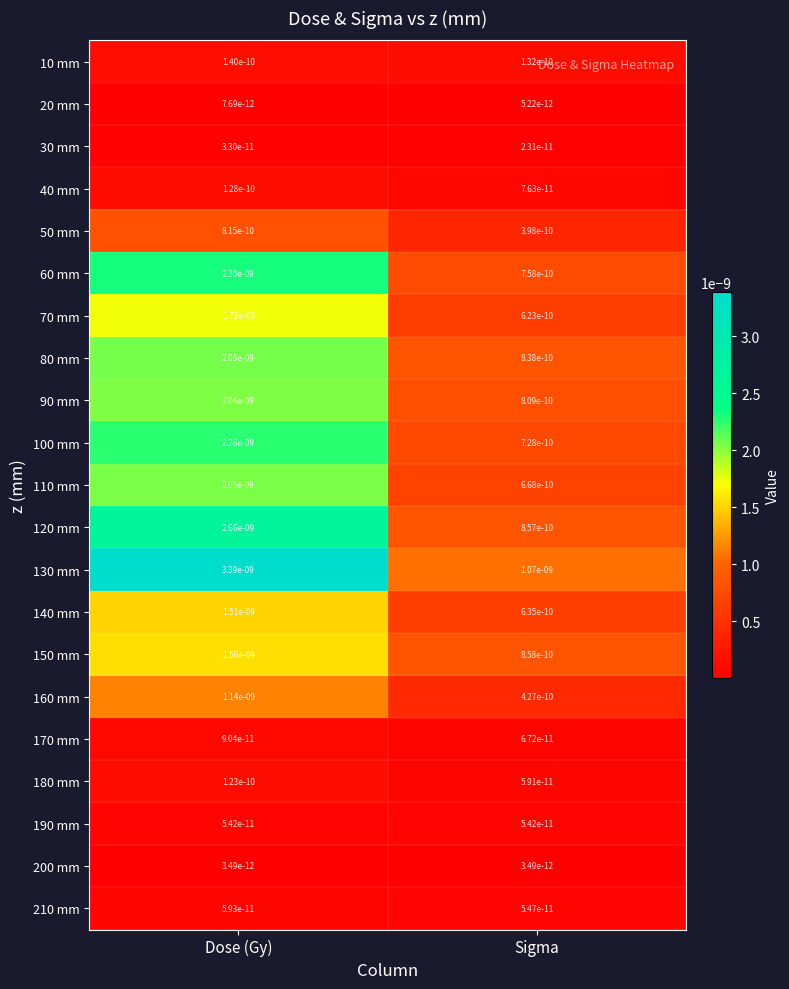

Between Dose (Gy) and Sigma, which series saw the biggest shift?

130 mm